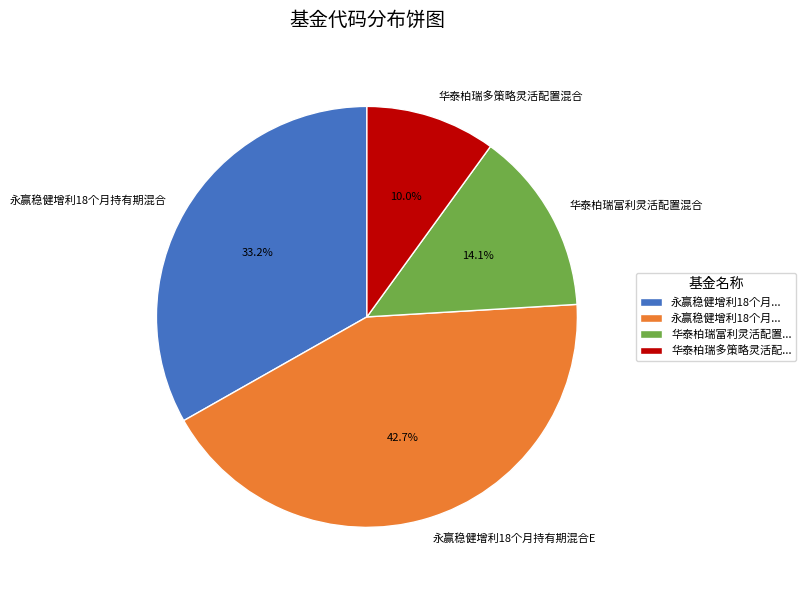

Is it true that 华泰柏瑞多策略灵活配置混合 is 10% of the pie?

True